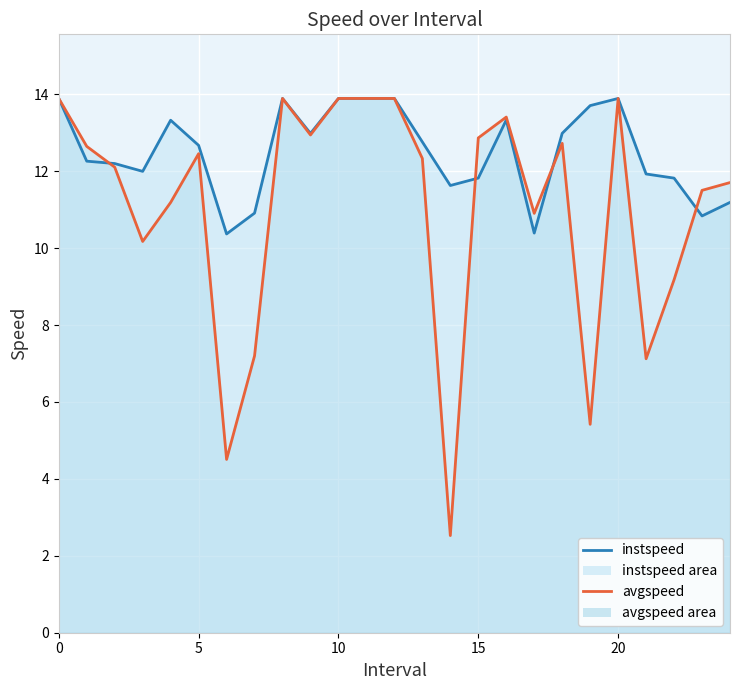

Which series has the largest range (max minus min)?

avgspeed